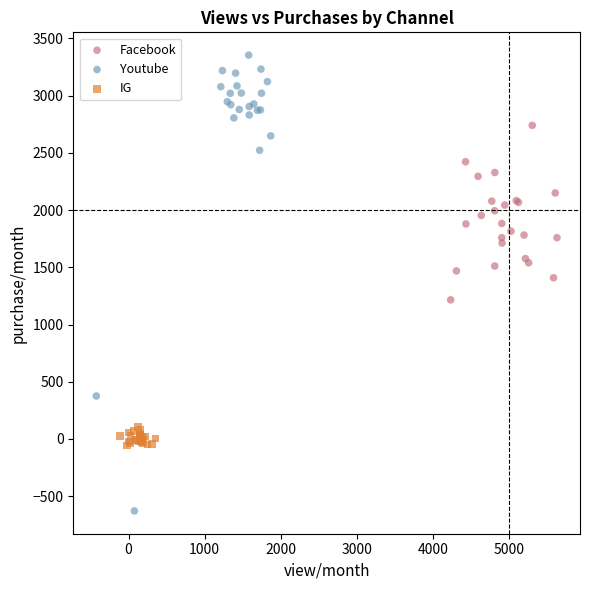

Which series contains the lowest Y value?

Youtube